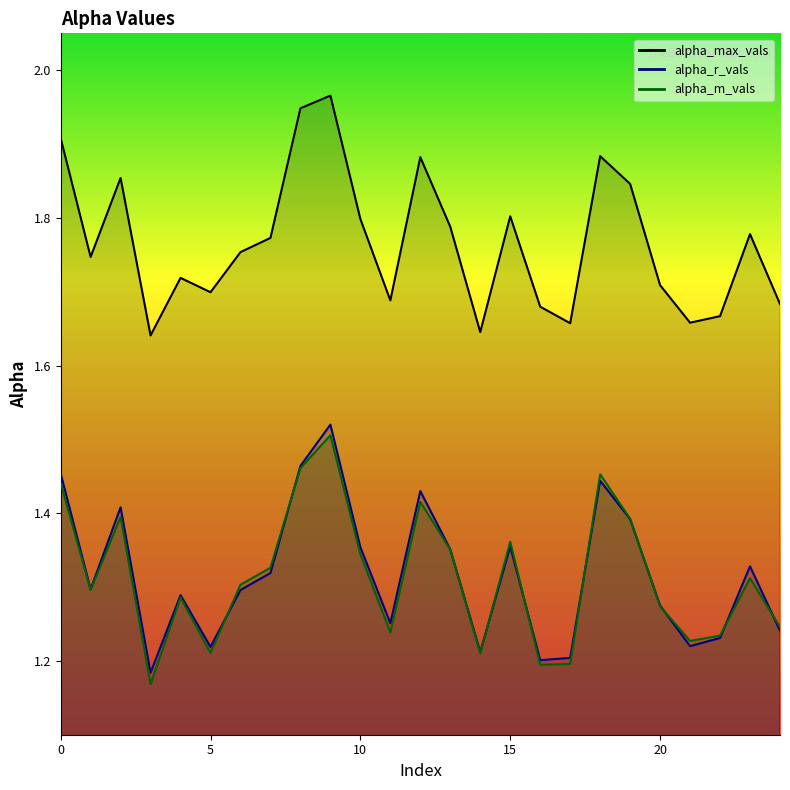

In alpha_max_vals, how many points are higher than both neighbors (excluding endpoints)?

7